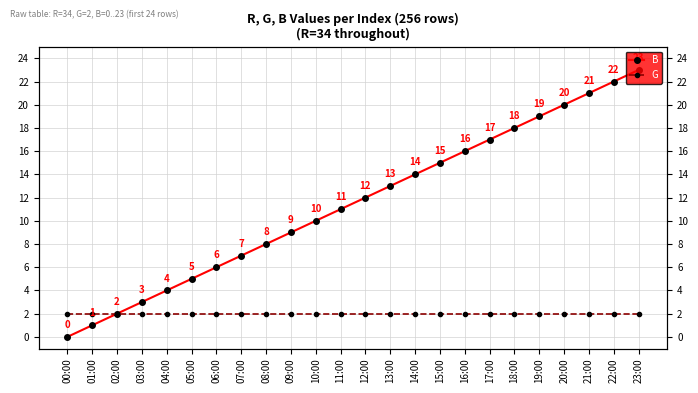

The value of B at 23:00 is 15. True or false?

False